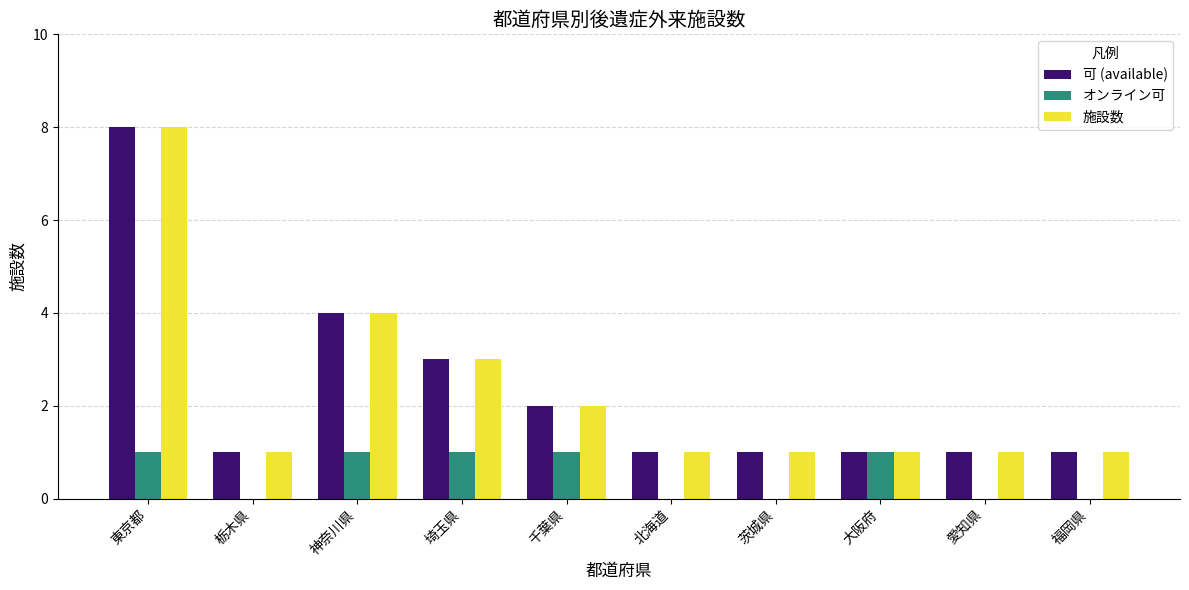

At which category is the sum across all series the highest?

東京都